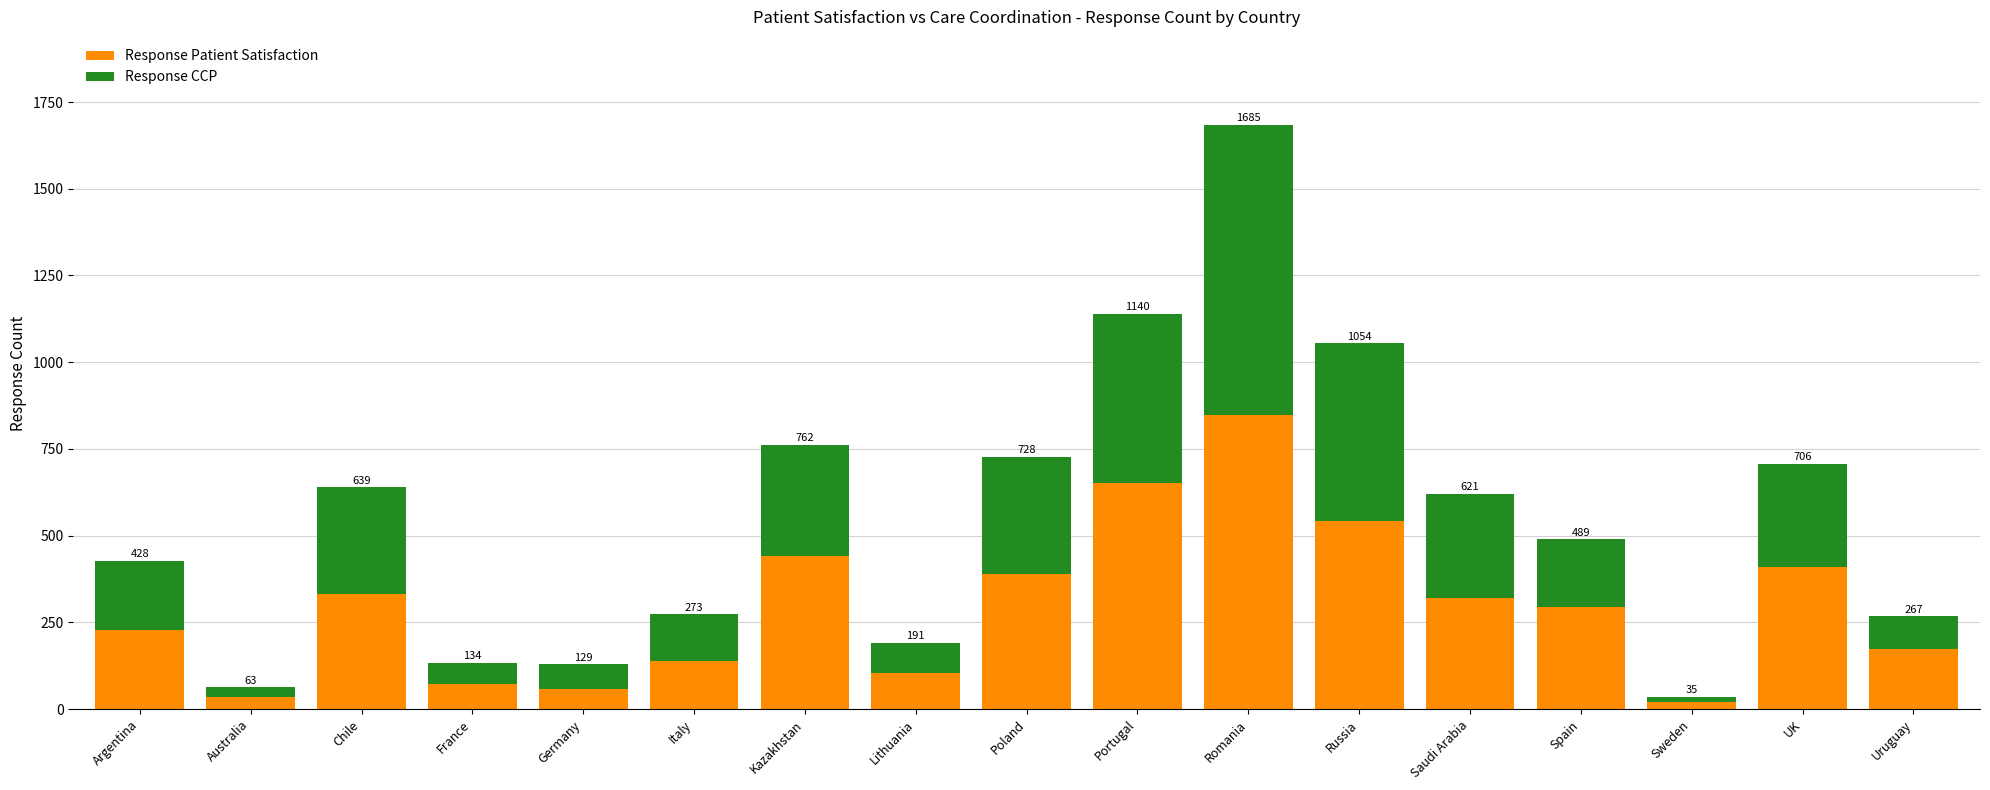

What are all the series names shown in the legend?

Response Patient Satisfaction, Response CCP